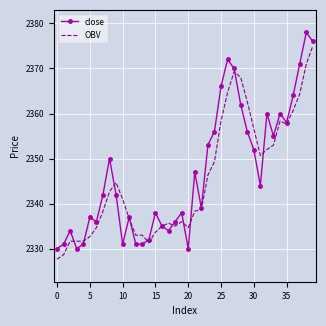

Rank the series by their maximum value, from lowest to highest.

OBV, close